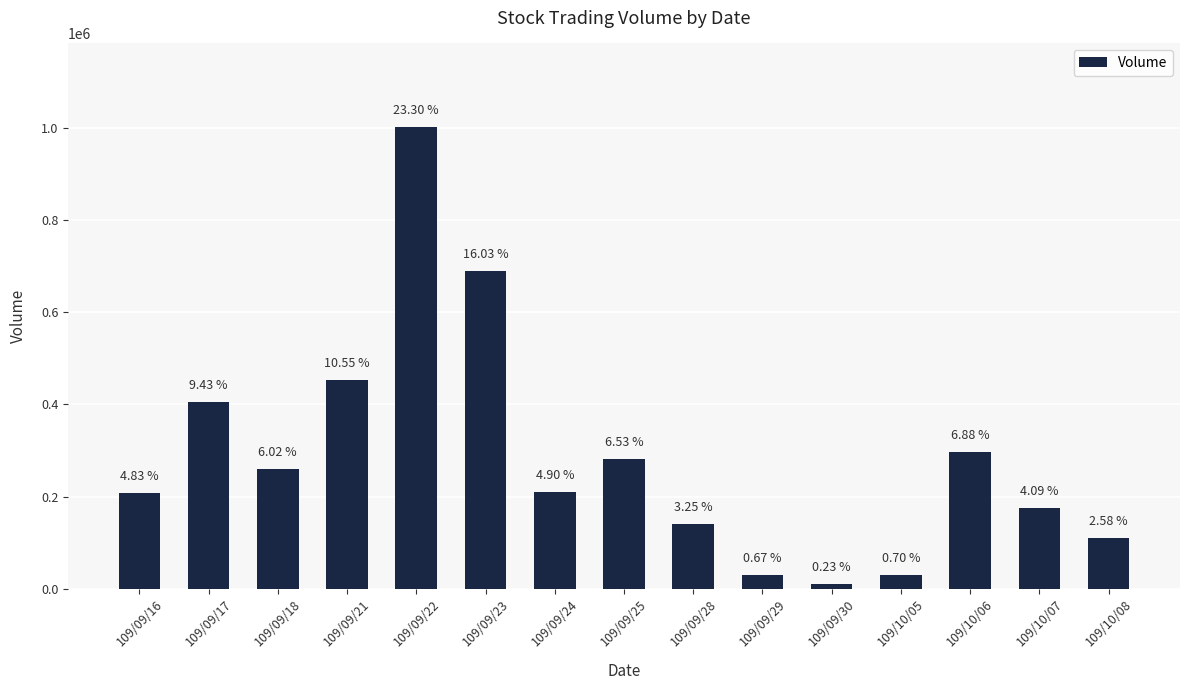

What is the maximum value shown in the chart?

1003000